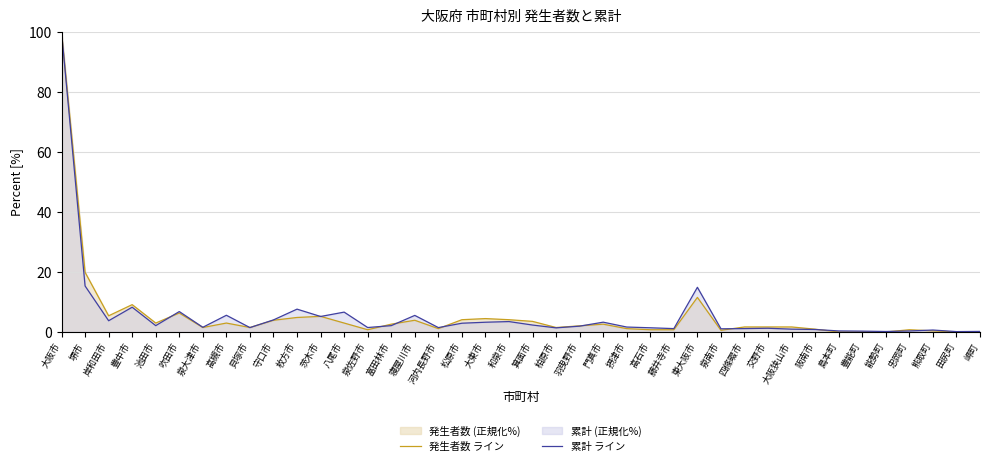

Which category has the highest value in the 累計 ライン series?

大阪市